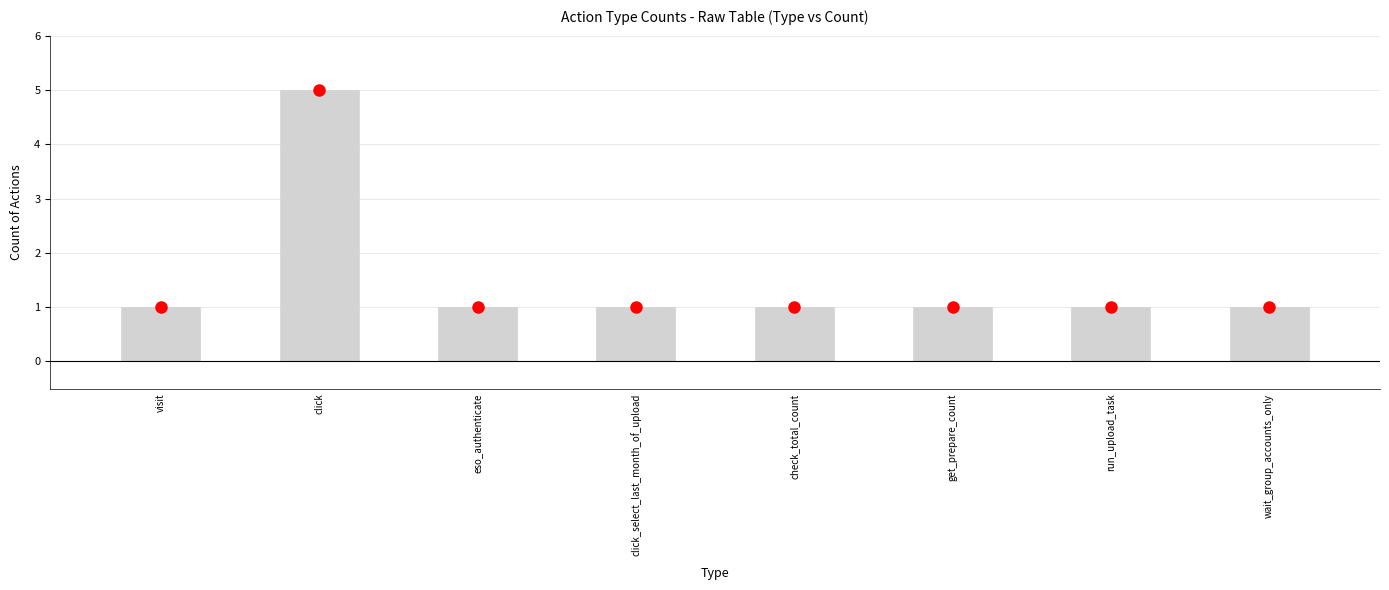

What is the ratio of the value at click_select_last_month_of_upload to the value at check_total_count?

1.0